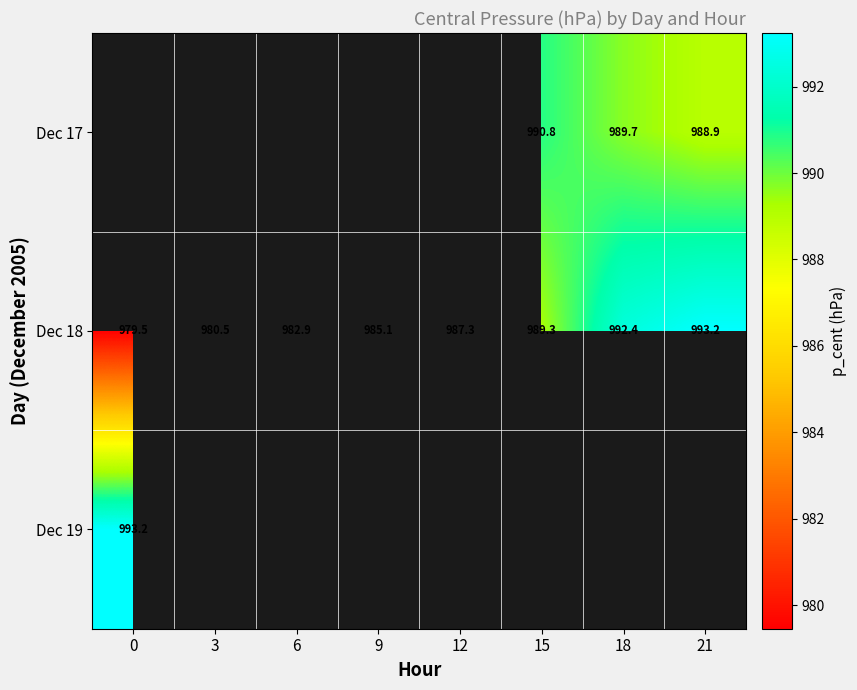

Is it true that Dec 18 equals 992.4 at 18?

True